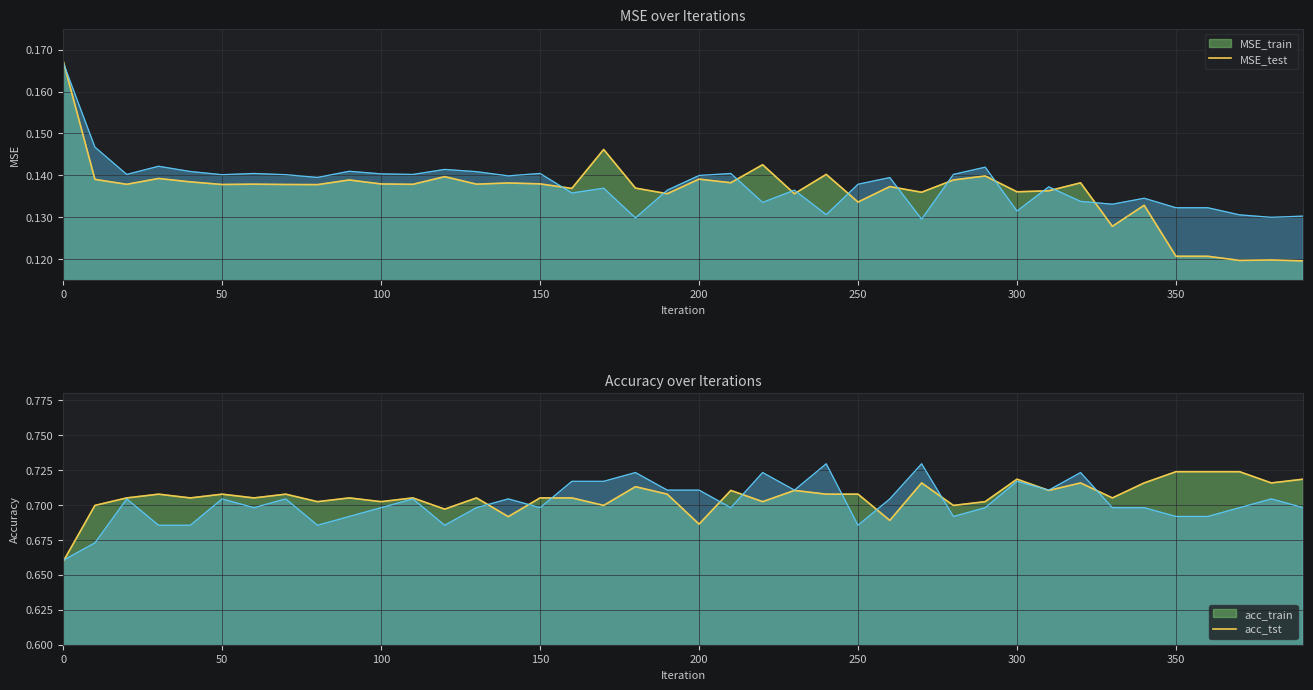

Between 220 and 190, which is larger?

220